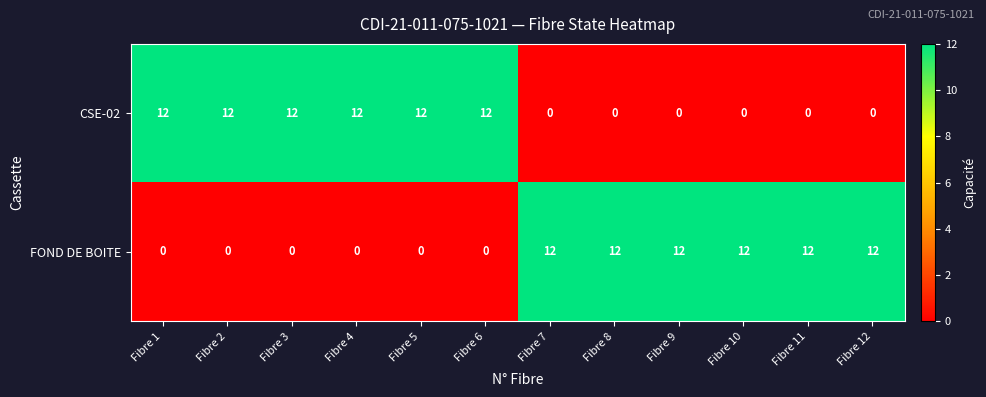

The value of FOND DE BOITE at Fibre 6 is 0. True or false?

True